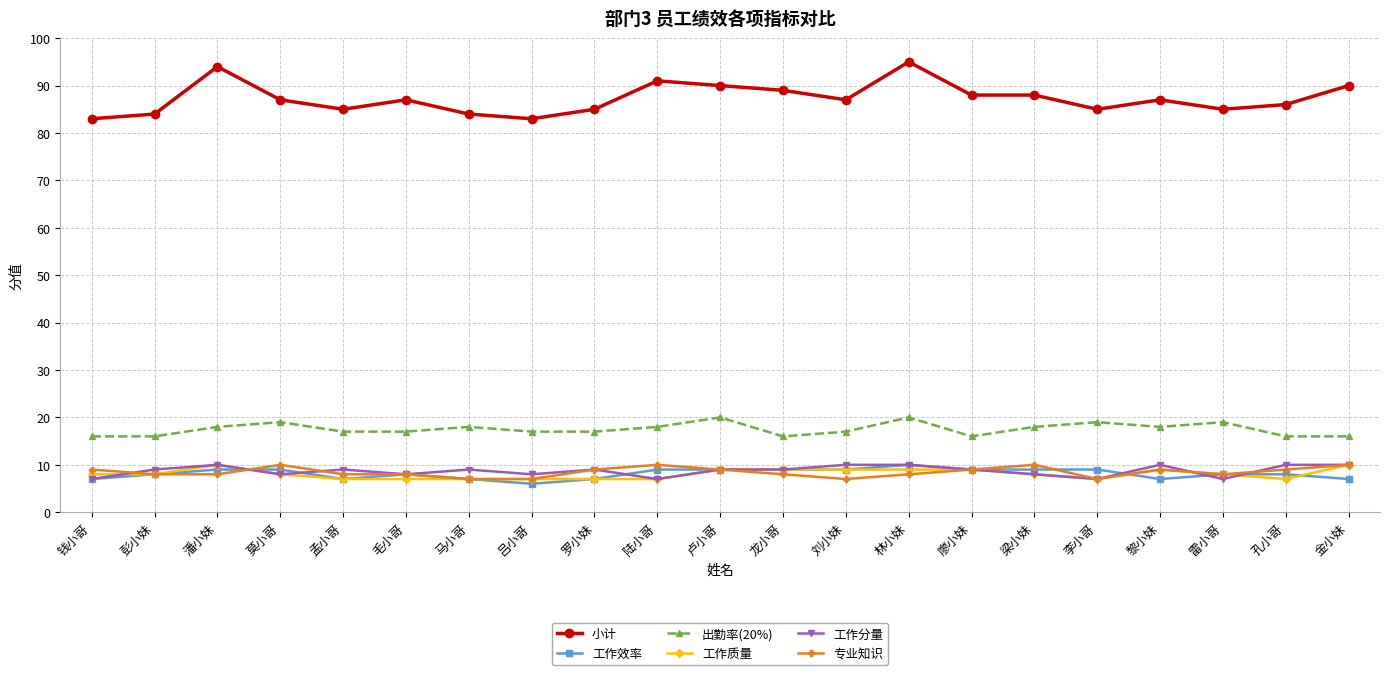

True or false: 小计 has more than 2 interior local peaks.

True